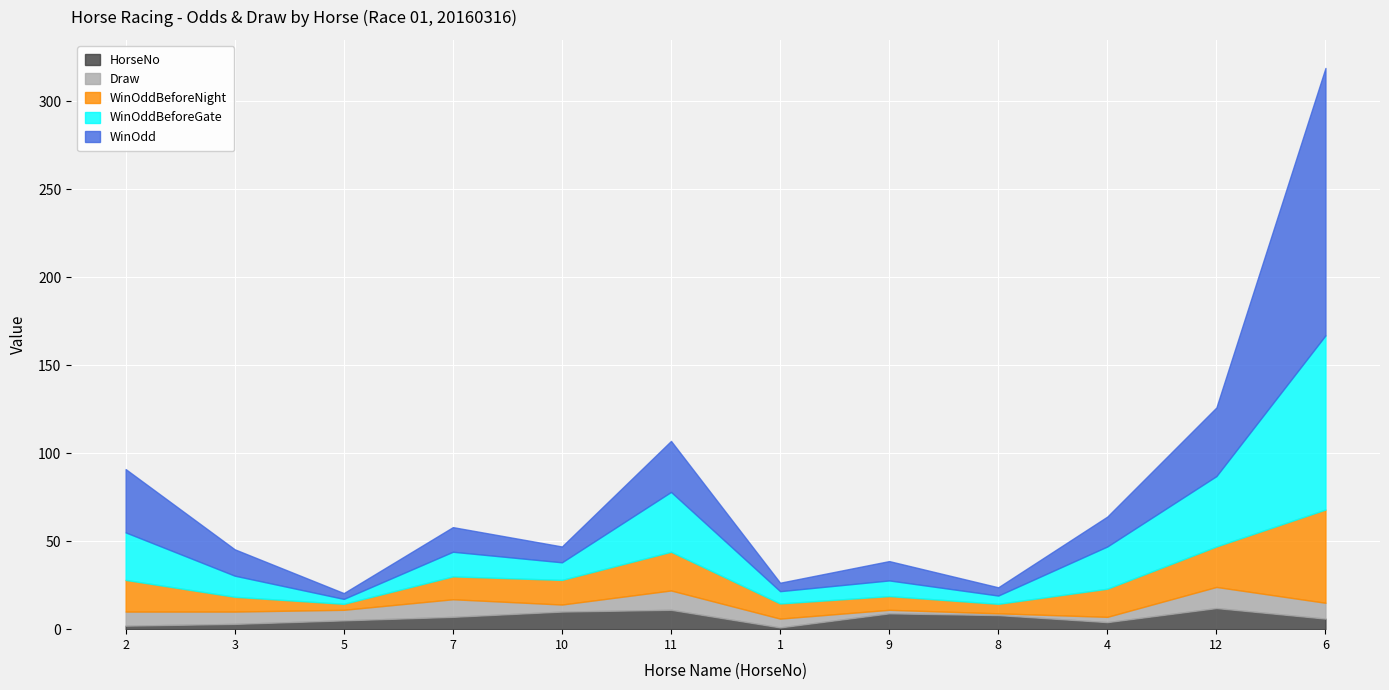

The value of HorseNo at 8 is 8.0. True or false?

True